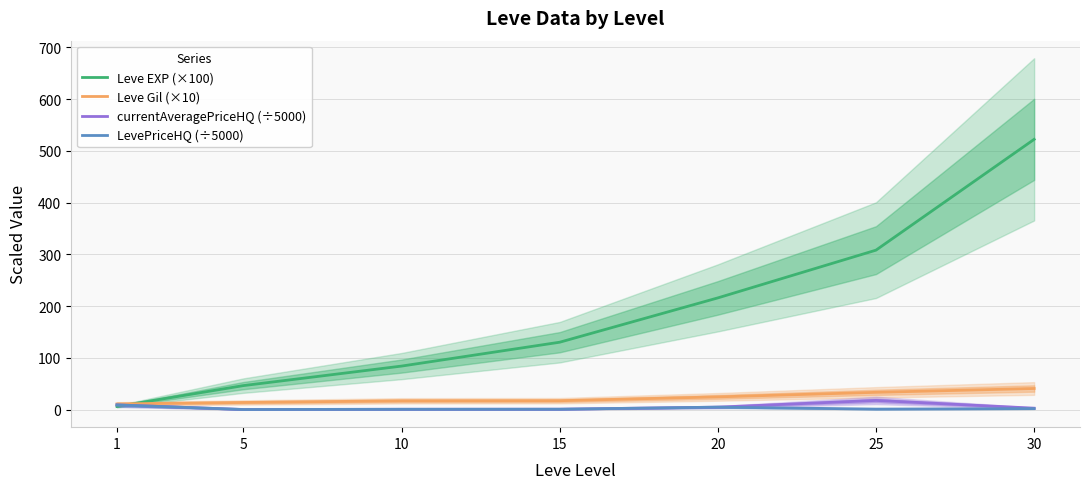

What is the sum of the LevePriceHQ (÷5000) values at 10 and 15?

1.9